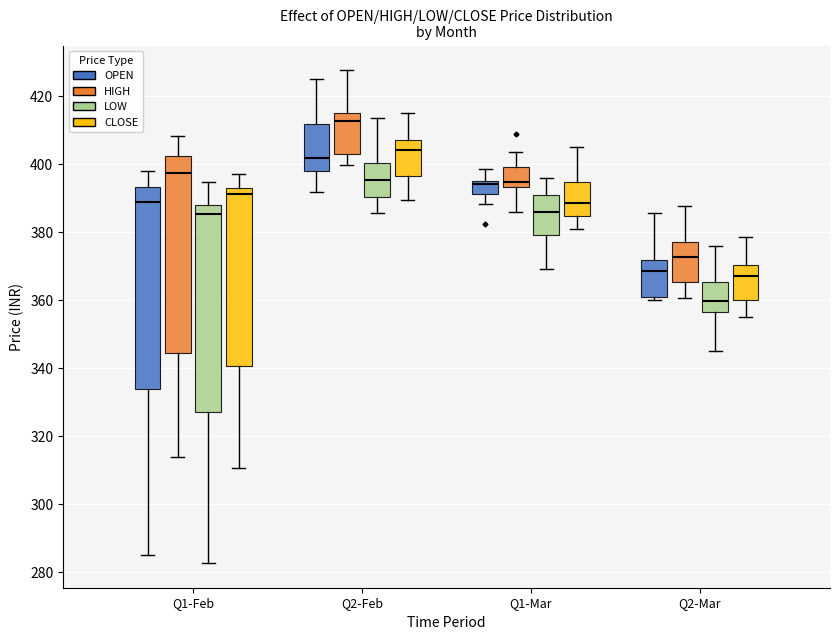

Where does the upper whisker of the box for Q1-Feb (CLOSE) end on the y-axis? The values are not printed on the chart, so give them approximately, as read against the axis.

398